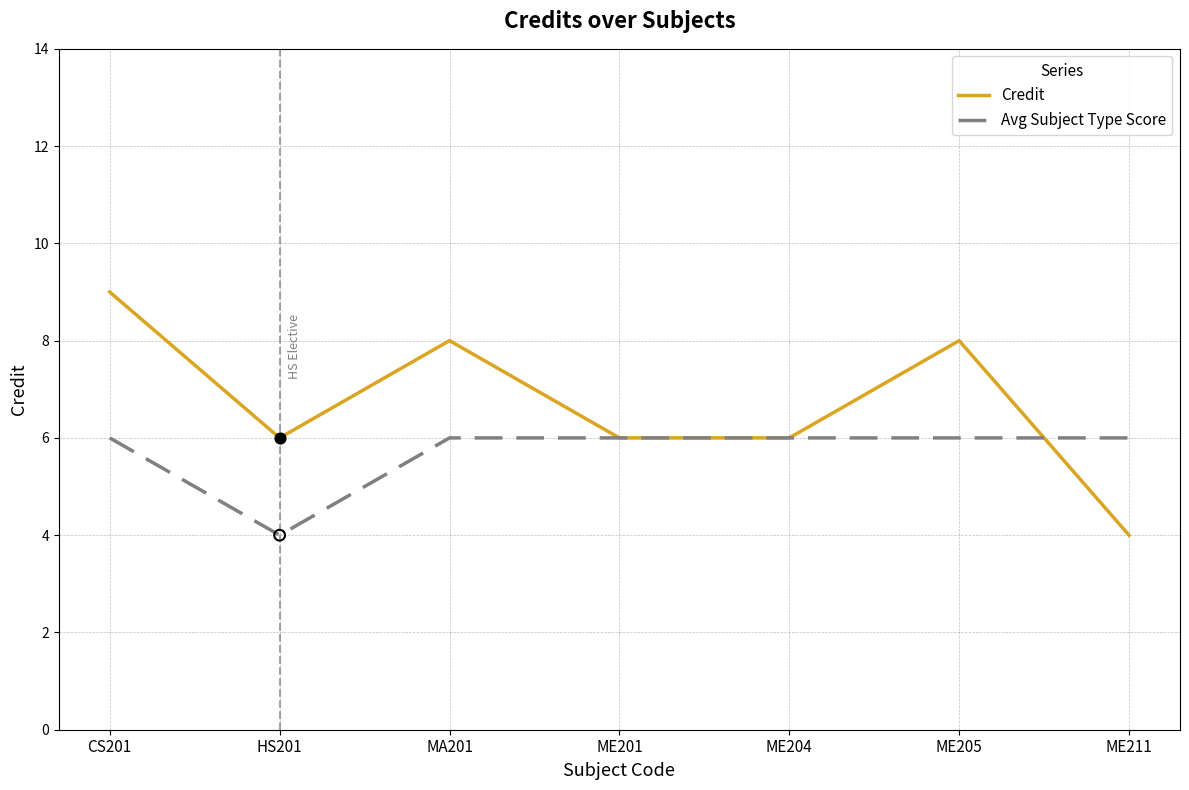

Which series has the largest range (max minus min)?

Credit